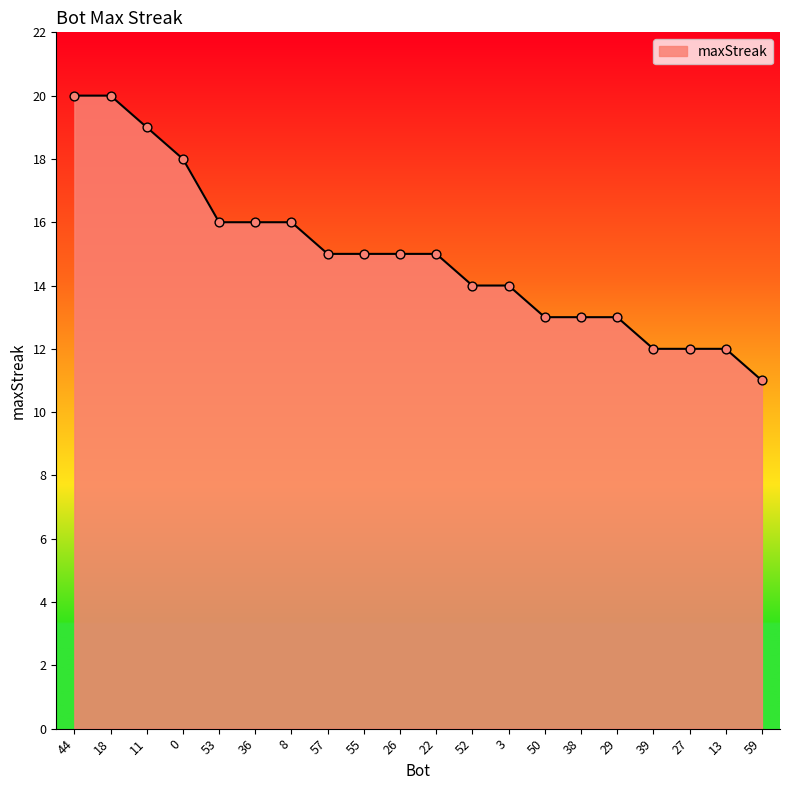

Approximately how many times larger is the value at 59 compared to 0?

0.6